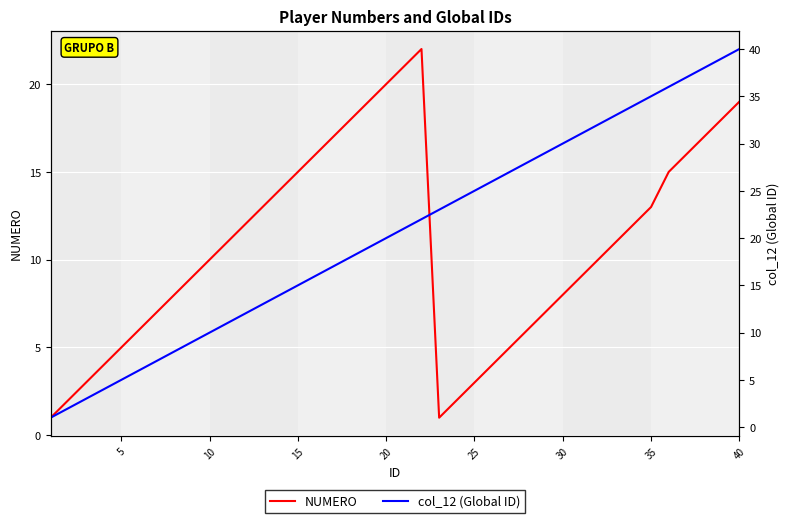

List the series in order of their peak value, lowest first.

NUMERO, col_12 (Global ID)